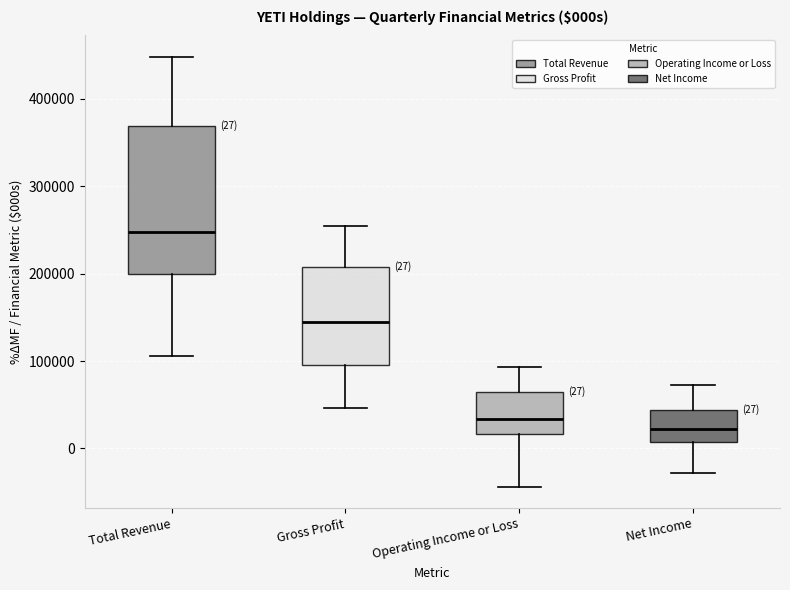

Comparing the boxes themselves (not the whiskers), which one is the tallest?

Total Revenue